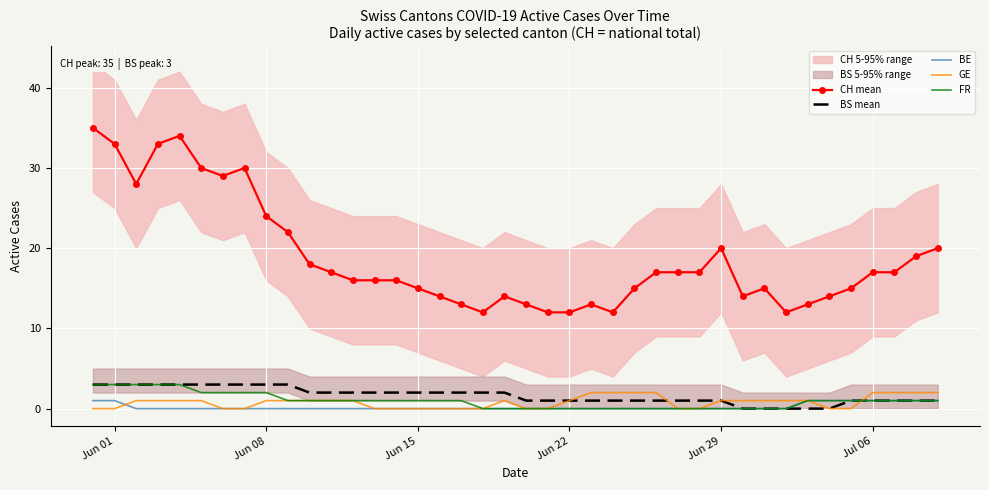

True or false: BS mean and CH mean intersect in this chart.

False